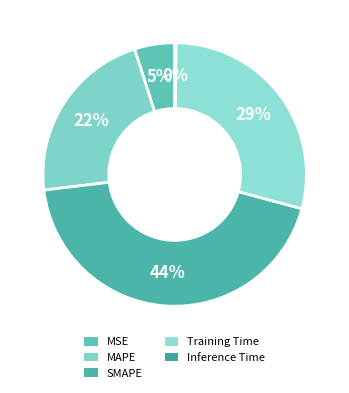

What is the largest slice in the pie chart?

SMAPE